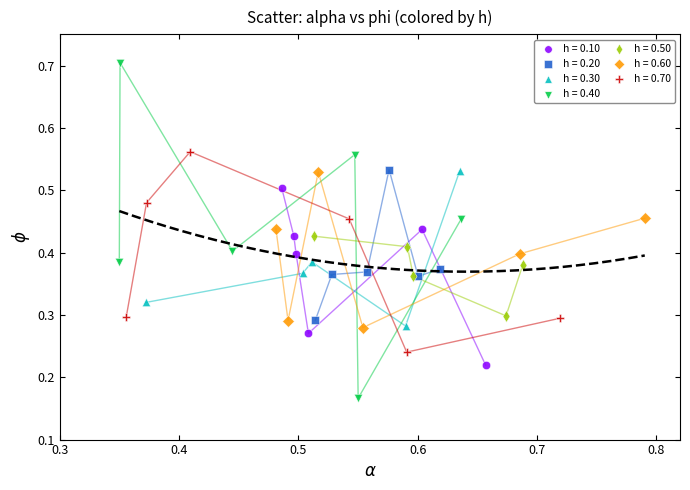

What are all the series names shown in the legend?

h = 0.10, h = 0.20, h = 0.30, h = 0.40, h = 0.50, h = 0.60, h = 0.70